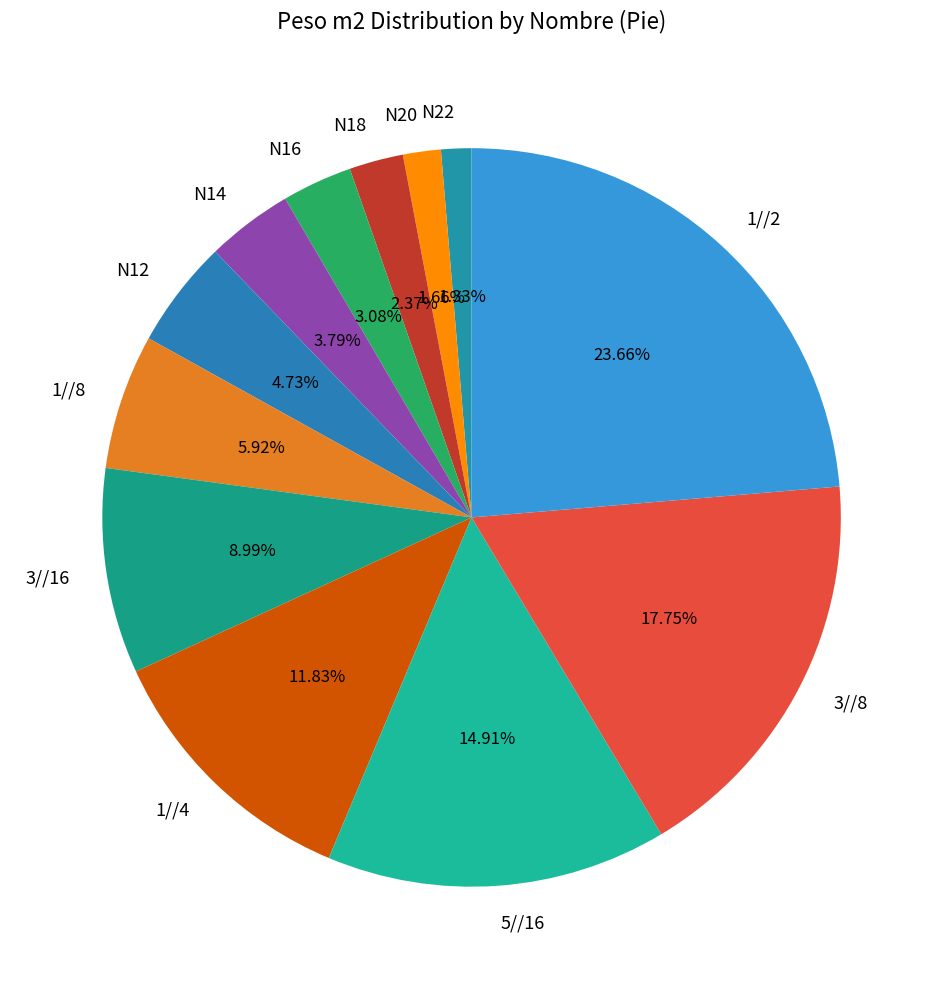

How many segments does this pie chart have?

12